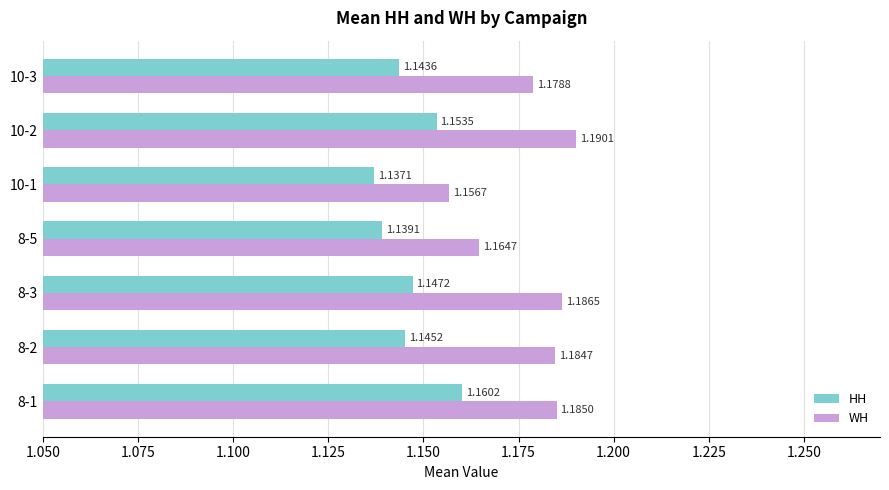

Rank the series by their maximum value, from highest to lowest.

WH, HH